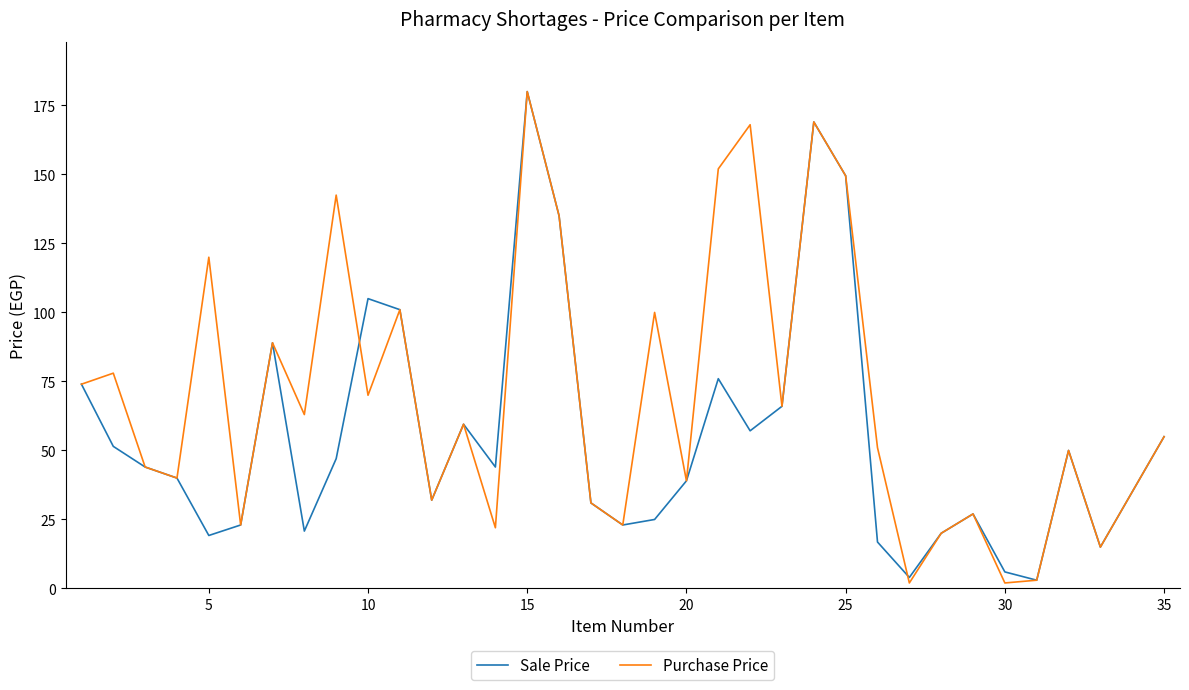

Rank the series by their average value, from lowest to highest.

Sale Price, Purchase Price